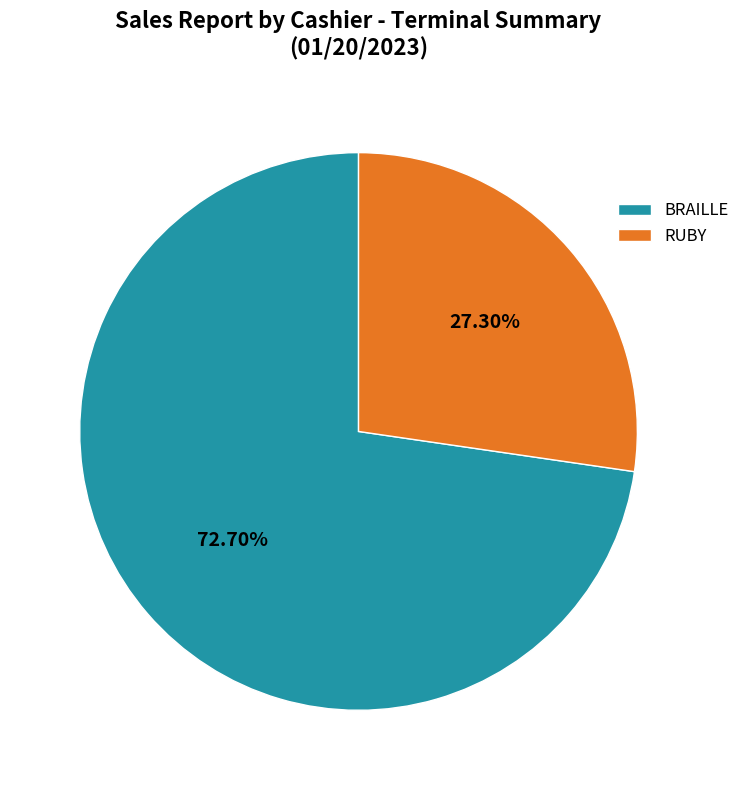

Does any single category account for the majority?

Yes